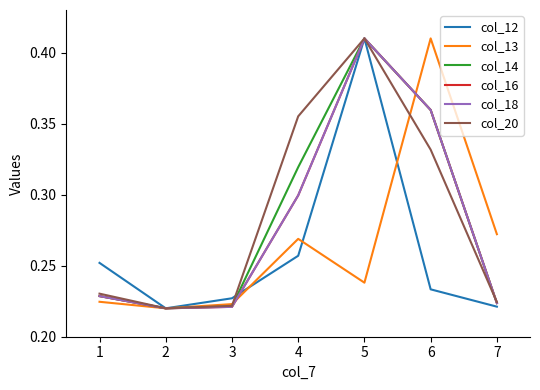

What is the sum of all col_20 values?

2.0